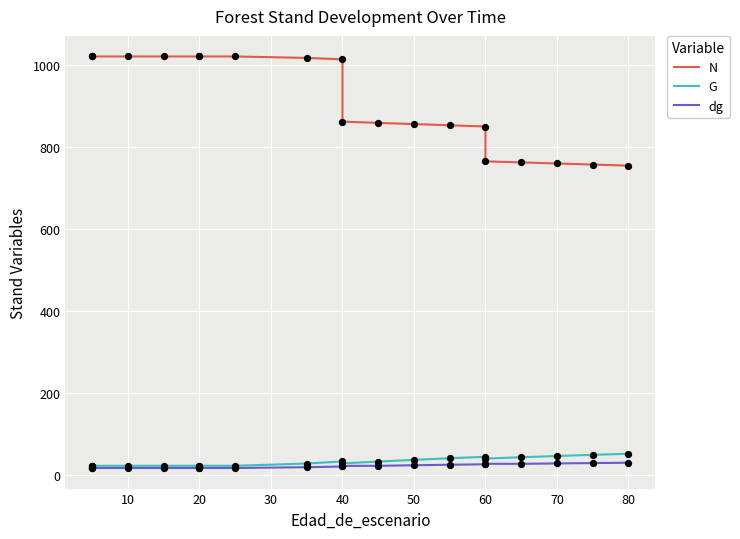

Is the value of N at 12 greater than the value of dg at 13?

Yes